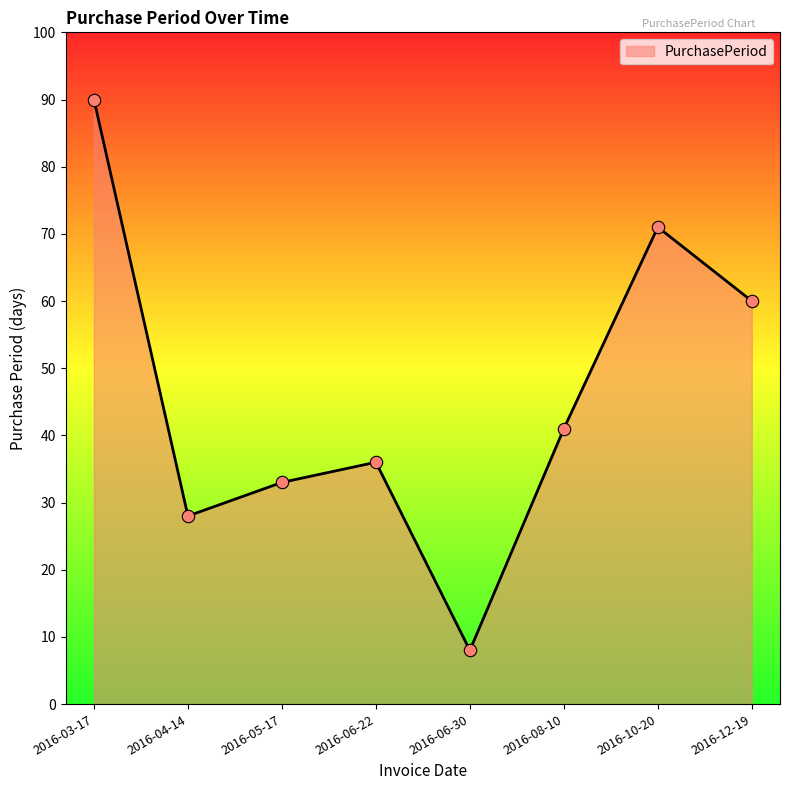

What is the change in value from 2016-03-17 to 2016-05-17?

-57